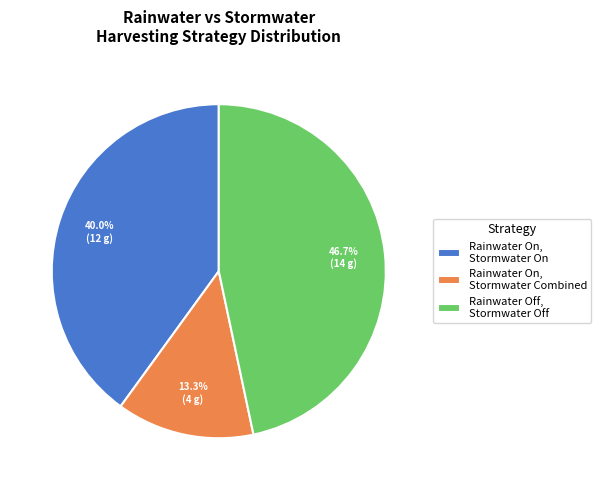

Rank the categories by value from lowest to highest.

Rainwater On, Stormwater Combined, Rainwater On, Stormwater On, Rainwater Off, Stormwater Off